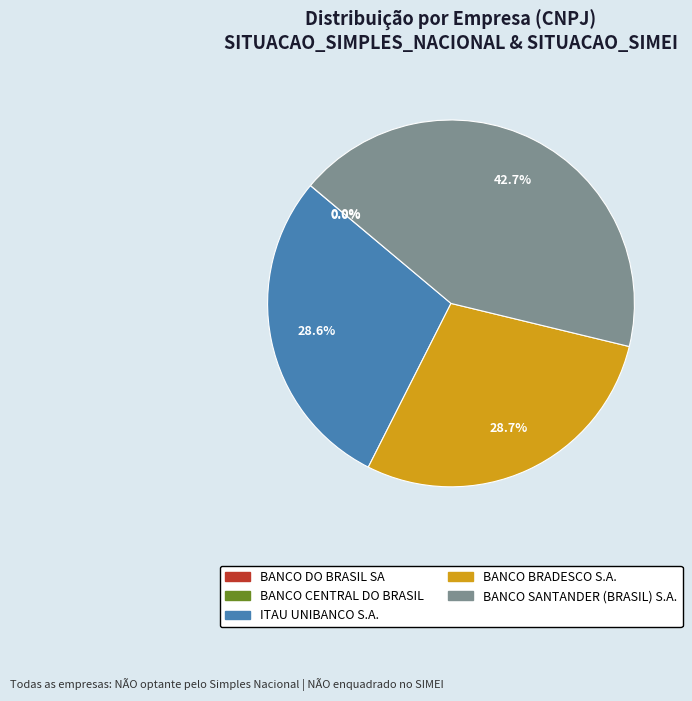

How much of the chart is everything except BANCO SANTANDER (BRASIL) S.A.?

57.3%